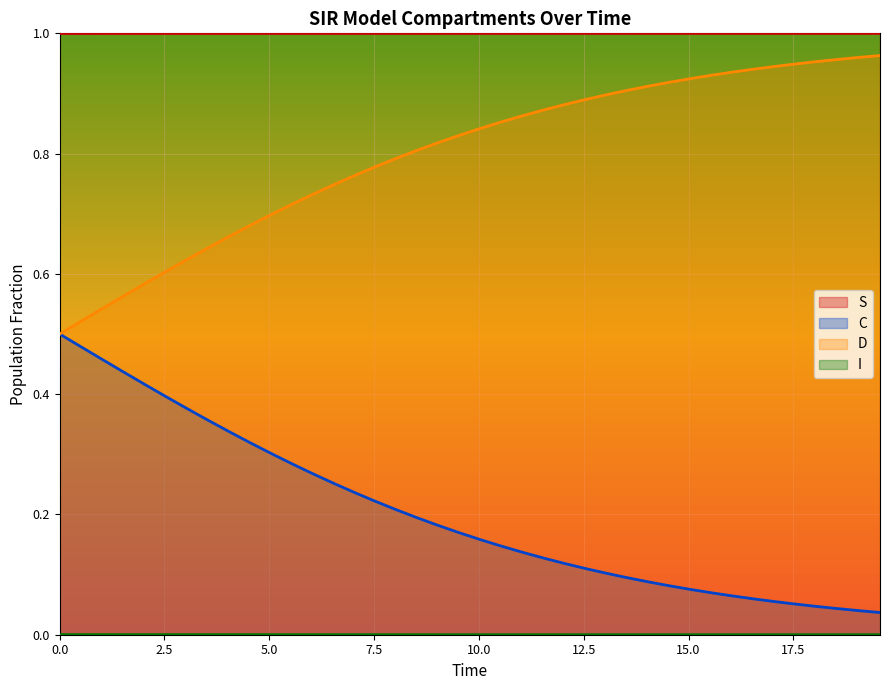

Reading left to right, what are all the values shown in this chart?

S: 1.0	1.0	1.0	1.0	1.0	1.0	1.0	1.0	1.0	1.0	1.0	1.0	1.0	1.0	1.0	1.0	1.0	1.0	1.0	1.0	1.0	1.0	1.0	1.0	1.0	1.0	1.0	1.0	1.0	1.0	1.0	1.0	1.0	1.0	1.0	1.0	1.0	1.0	1.0	1.0
I: 0.0	0.0	0.0	0.0	0.0	0.0	0.0	0.0	0.0	0.0	0.0	0.0	0.0	0.0	0.0	0.0	0.0	0.0	0.0	0.0	0.0	0.0	0.0	0.0	0.0	0.0	0.0	0.0	0.0	0.0	0.0	0.0	0.0	0.0	0.0	0.0	0.0	0.0	0.0	0.0
C: 0.5	0.5	0.5	0.4	0.4	0.4	0.4	0.4	0.3	0.3	0.3	0.3	0.3	0.3	0.2	0.2	0.2	0.2	0.2	0.2	0.2	0.1	0.1	0.1	0.1	0.1	0.1	0.1	0.1	0.1	0.1	0.1	0.1	0.1	0.1	0.1	0.0	0.0	0.0	0.0
D: 0.5	0.5	0.5	0.6	0.6	0.6	0.6	0.6	0.7	0.7	0.7	0.7	0.7	0.7	0.8	0.8	0.8	0.8	0.8	0.8	0.8	0.9	0.9	0.9	0.9	0.9	0.9	0.9	0.9	0.9	0.9	0.9	0.9	0.9	0.9	0.9	1.0	1.0	1.0	1.0